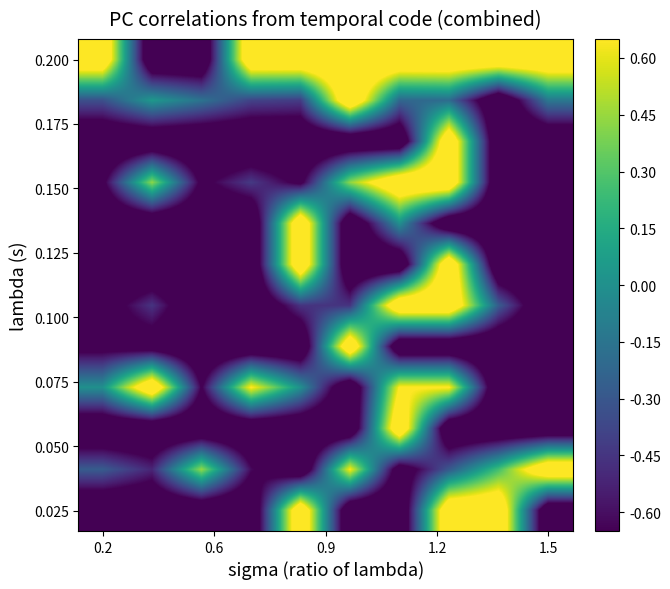

What is the smallest value displayed?

-1.0